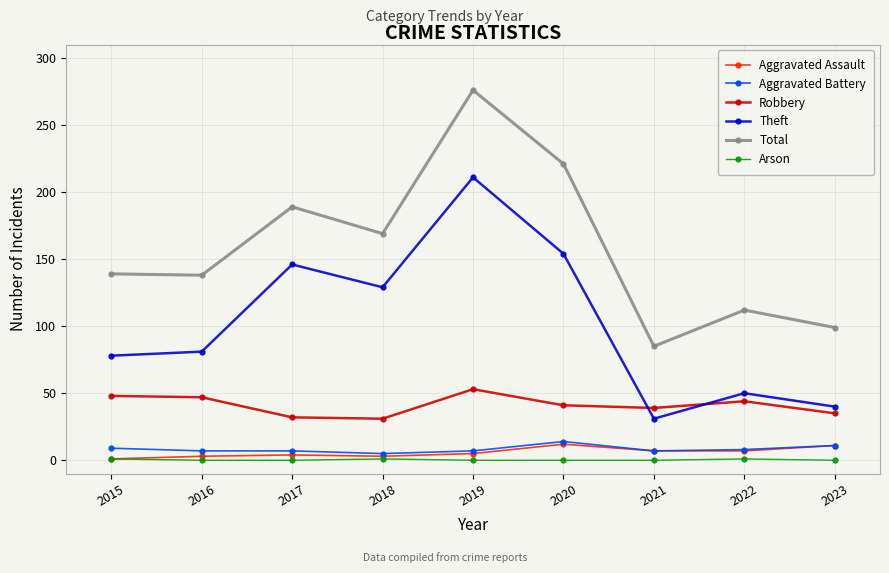

Which series has the largest total across all categories?

Total